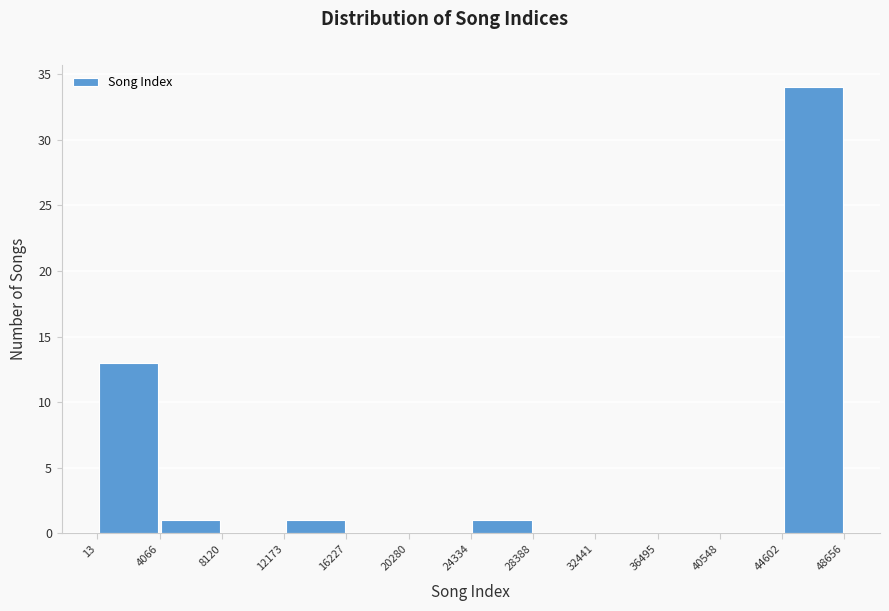

Reading left to right, list every bar in this chart as the range it spans on the x-axis followed by its height. The values are not printed on the chart, so give them approximately, as read against the axis.

13 to 4066: 13
4066 to 8120: 1
8120 to 12173: 0
12173 to 16227: 1
16227 to 20280: 0
20280 to 24334: 0
24334 to 28388: 1
28388 to 32441: 0
32441 to 36495: 0
36495 to 40548: 0
40548 to 44602: 0
44602 to 48656: 34